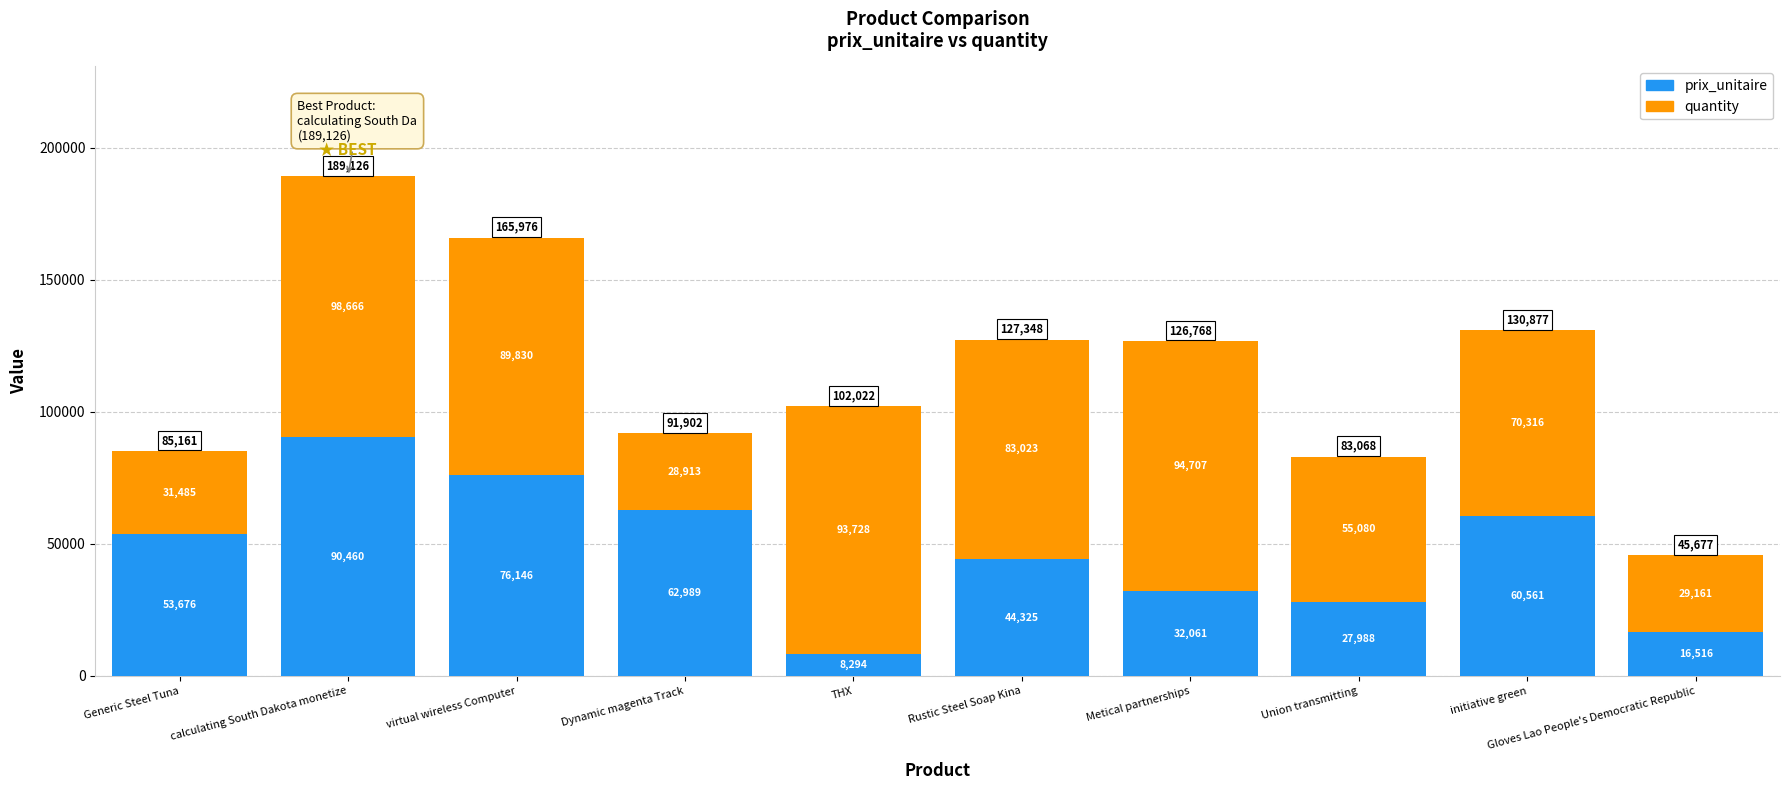

The prix_unitaire series shows 53676 at Generic Steel Tuna. True or false?

True